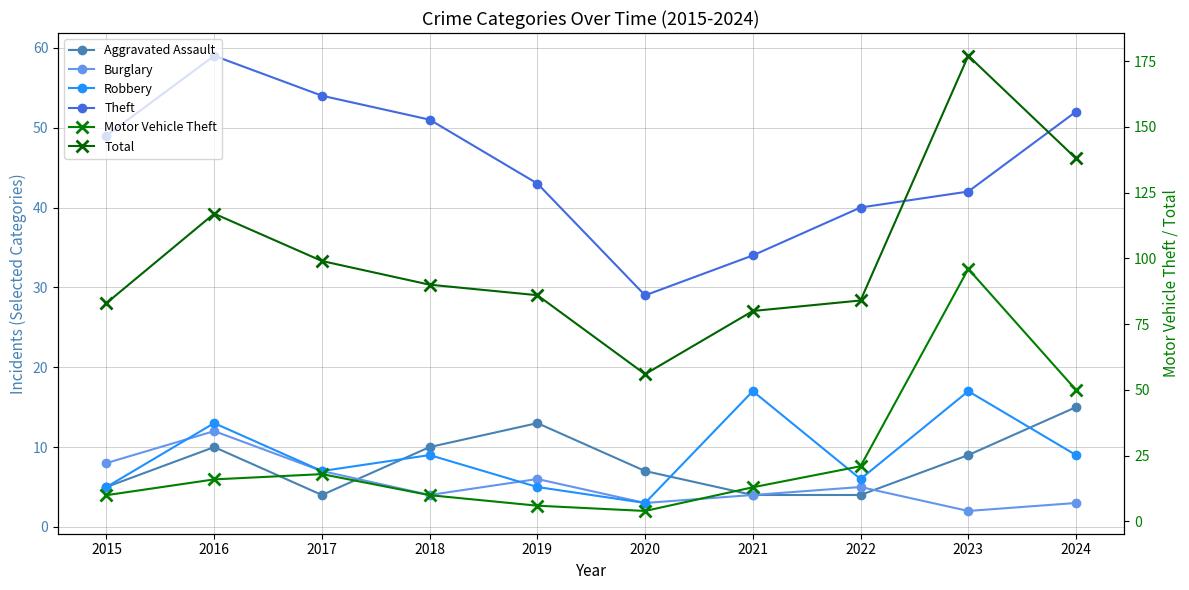

How many categories are shown in the chart?

10